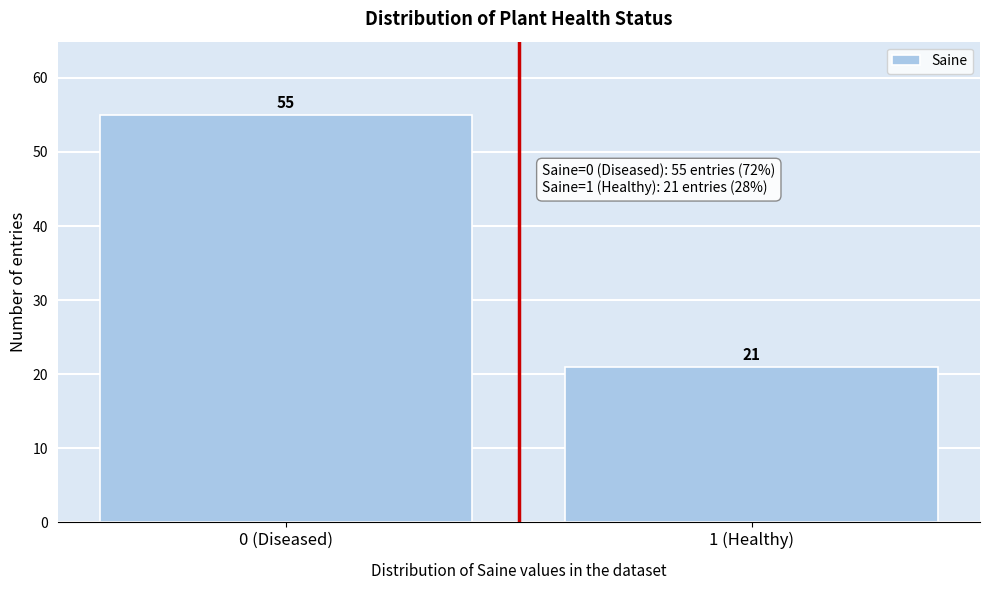

Reading left to right, transcribe all the data shown in this chart.

0 (Diseased)=55	1 (Healthy)=21